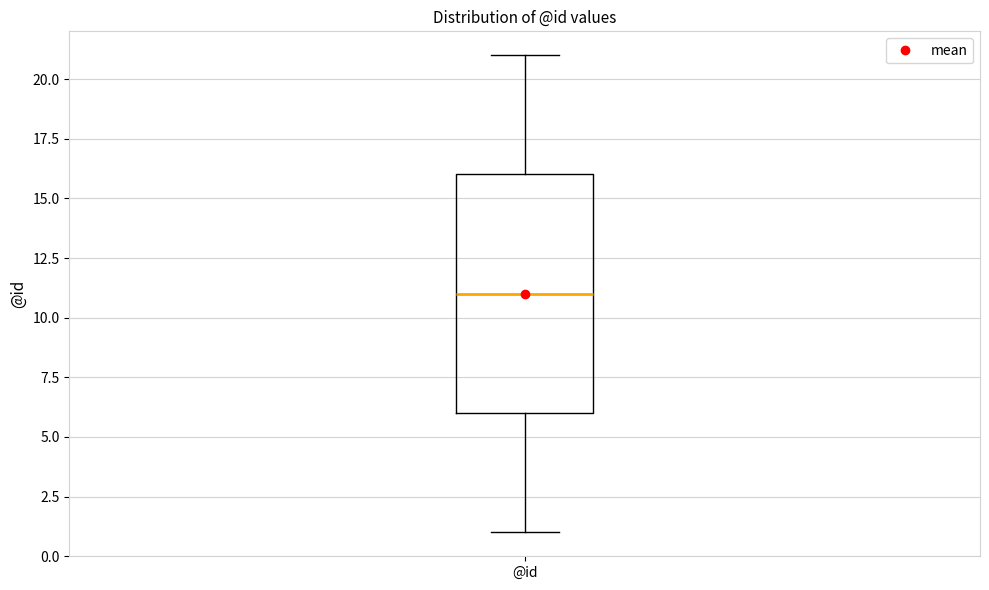

Read this box plot against the y-axis: the position of the median line, the range covered by the box, and the ends of both whiskers. The values are not printed on the chart, so give them approximately, as read against the axis.

median 11, box 6 to 16, whiskers 1 to 21